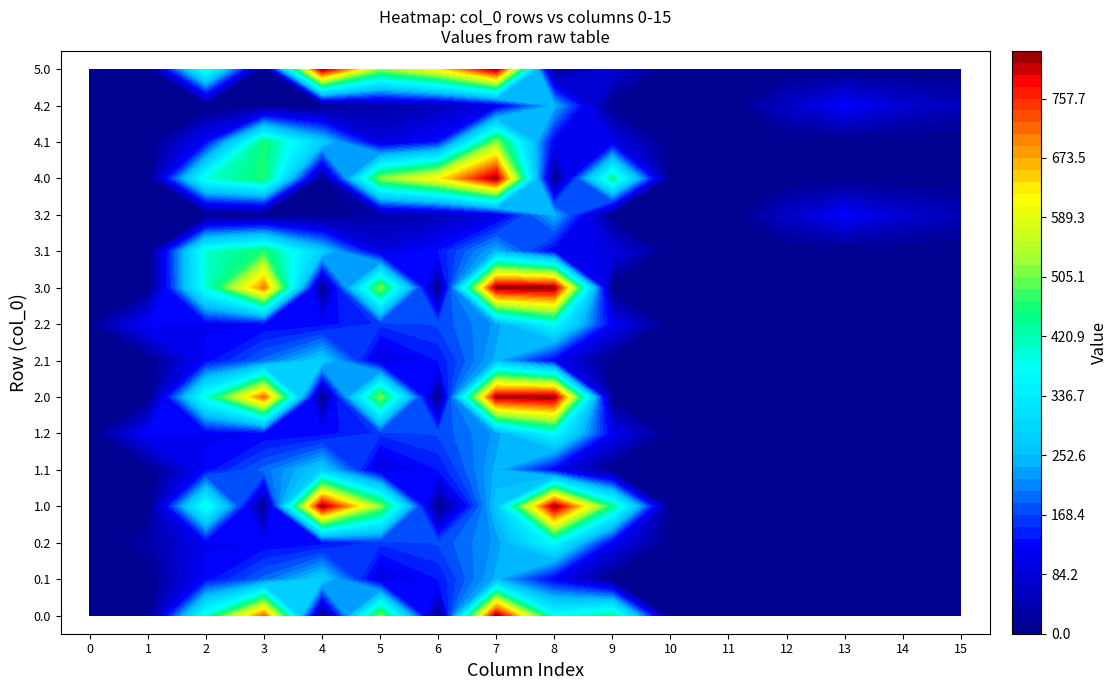

Which series has the largest total across all categories?

2.0